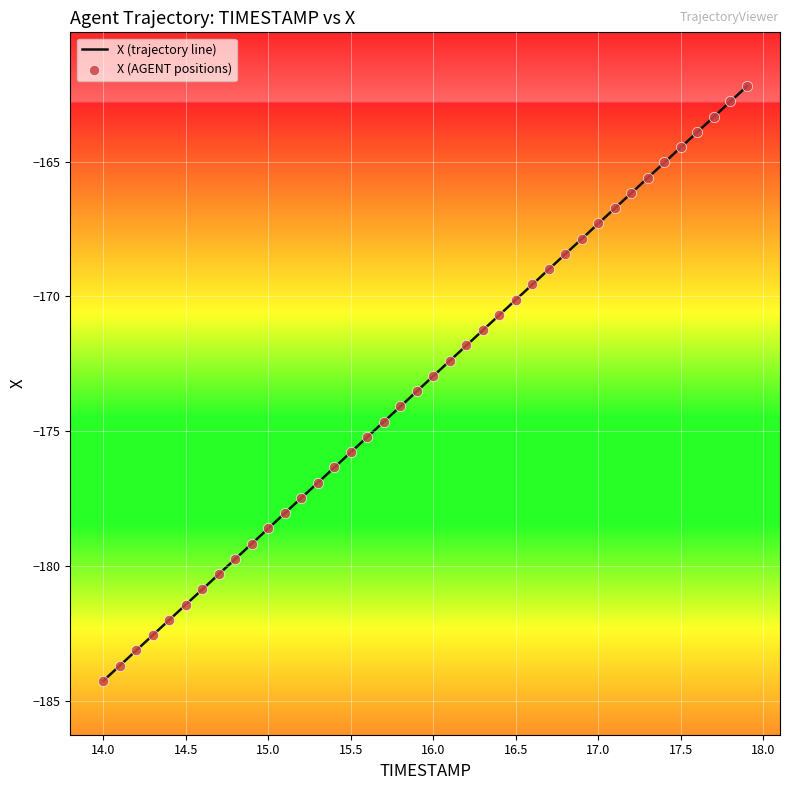

What is the smallest value displayed?

-184.3